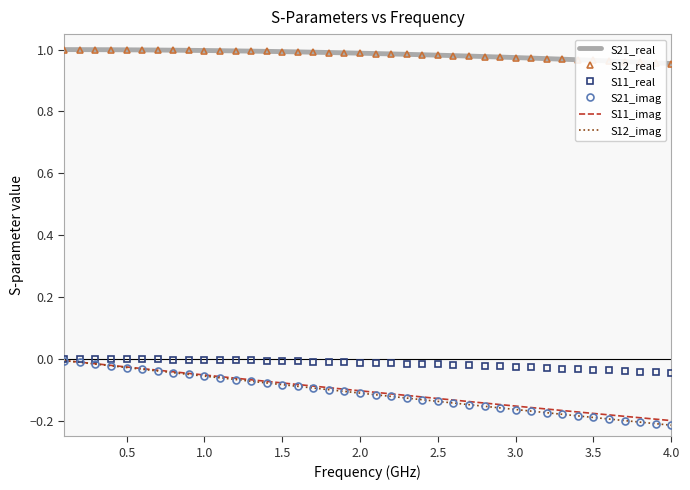

Which series has the largest total across all categories?

S21_real